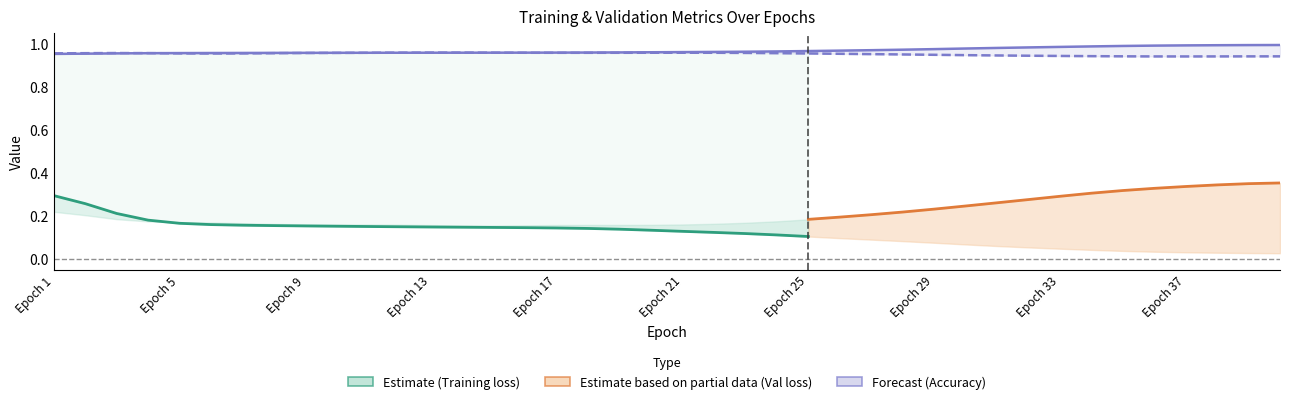

What is the value of the Validation loss point at the 29th from the left?

0.2